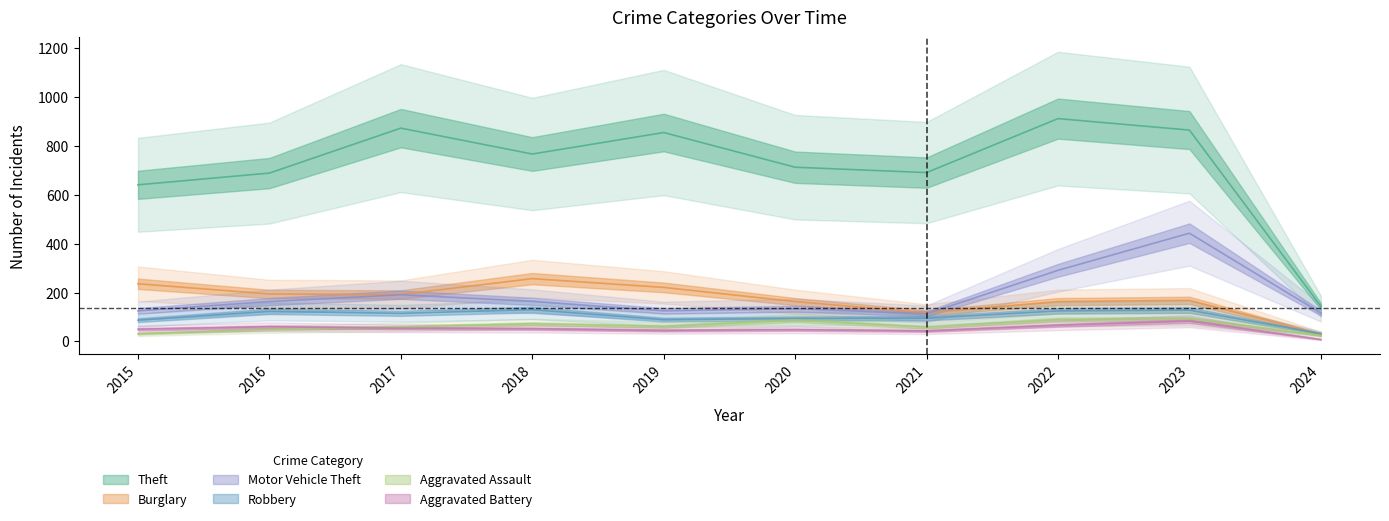

Which series changed the most between 2015 and 2017?

Theft